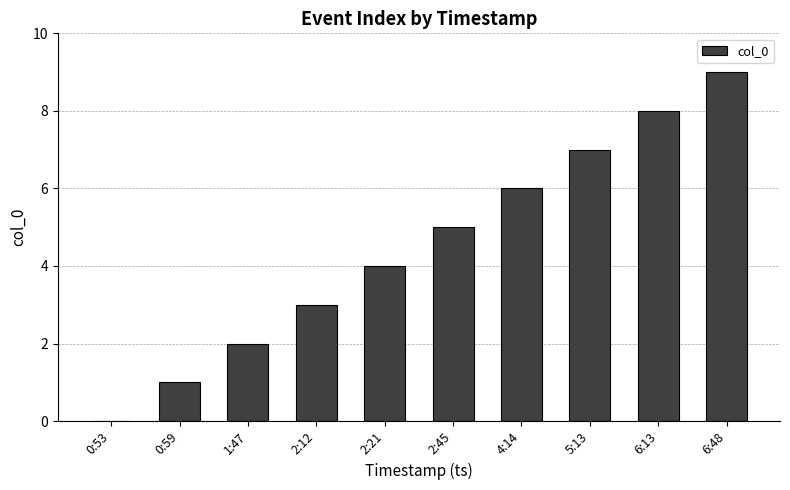

What is the maximum value shown in the chart?

9